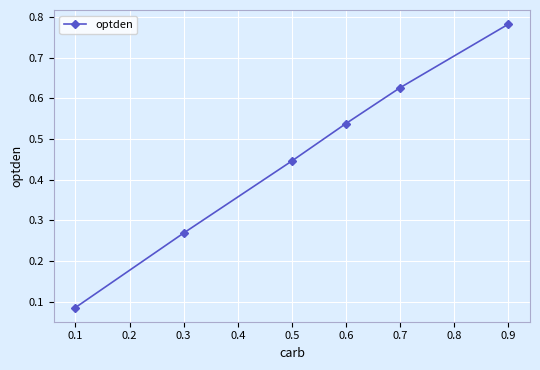

What is the sum of the values at 0.5 and 0.6?

1.0